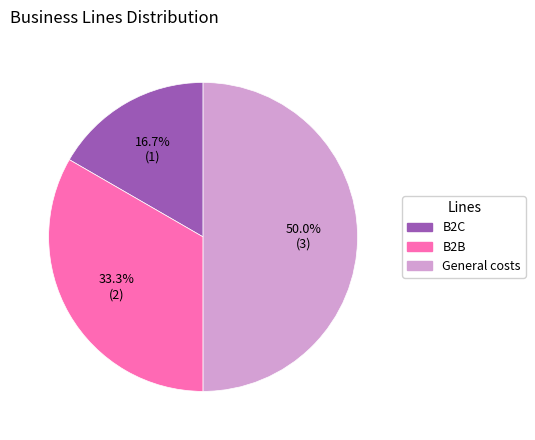

To the nearest percent, what is the difference between the B2C and B2B slice percentages?

17%